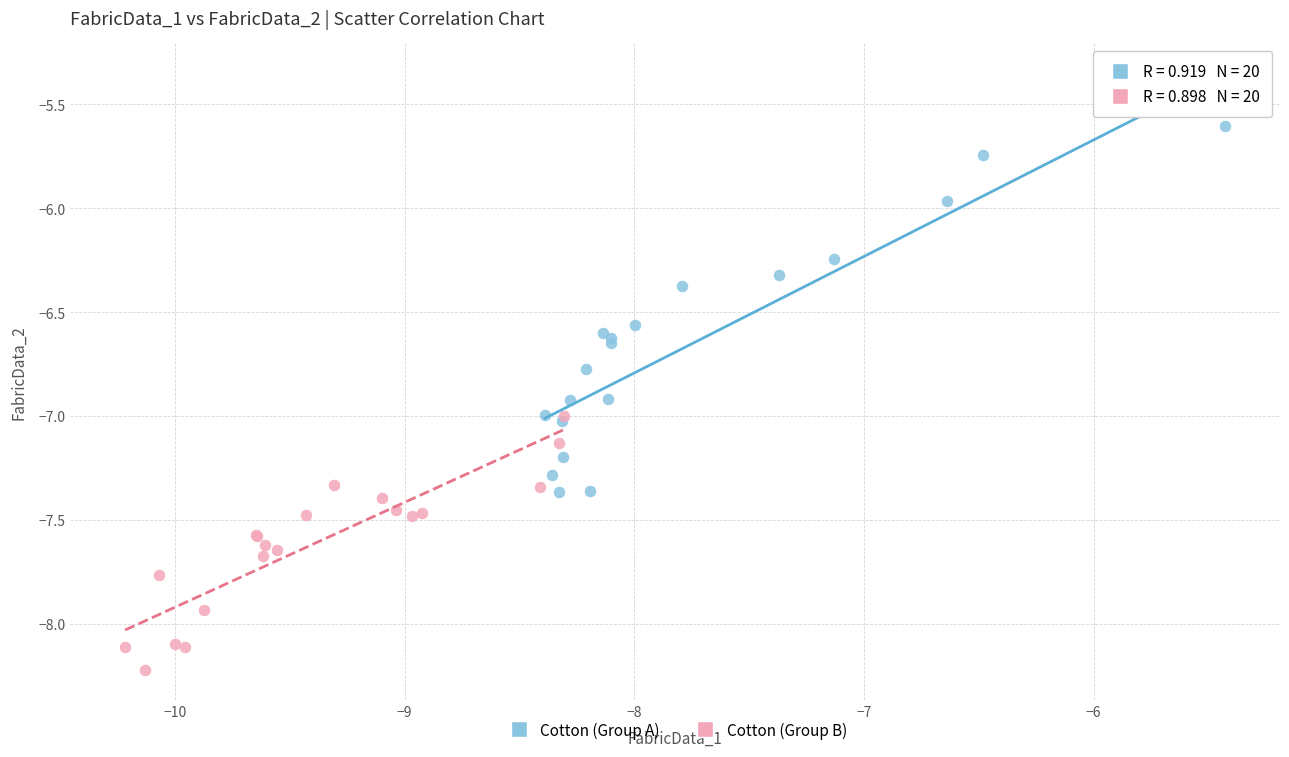

Which series reaches the maximum Y coordinate?

Cotton (Group A)